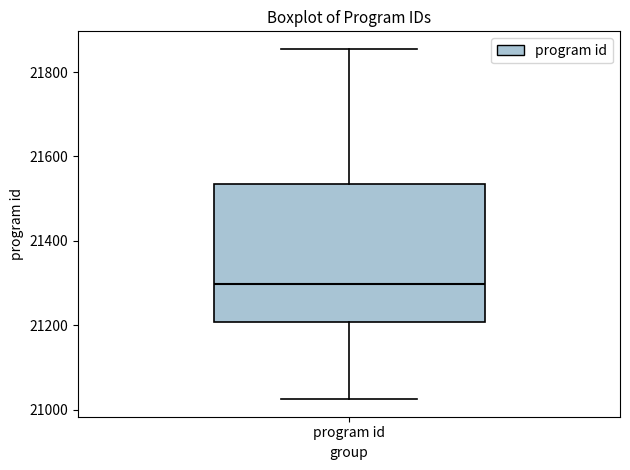

Transcribe this box plot: give where the median line is, the range the box spans, and where the two whiskers end, as read against the y-axis. The values are not printed on the chart, so give them approximately, as read against the axis.

median 21300, box 21200 to 21540, whiskers 21020 to 21860